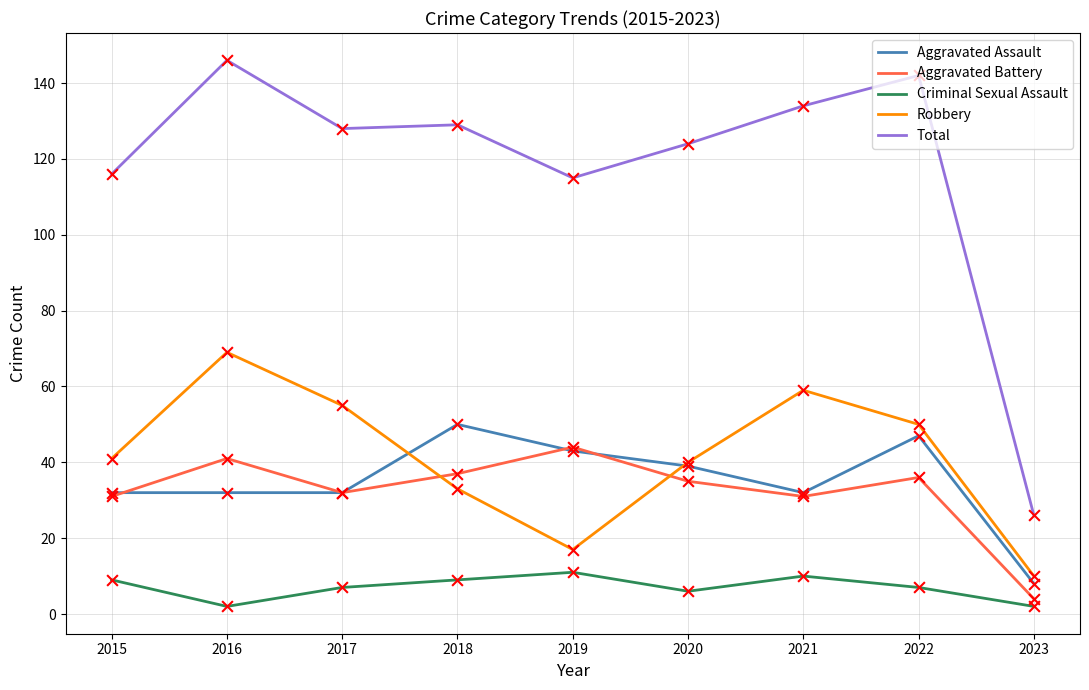

What are all the series names shown in the legend?

Aggravated Assault, Aggravated Battery, Criminal Sexual Assault, Robbery, Total